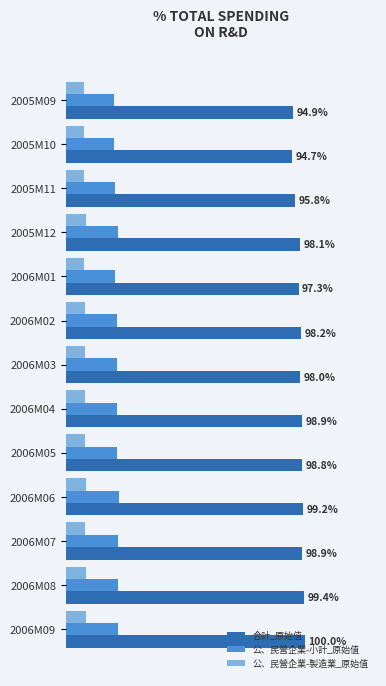

At how many categories does at least one series exceed 28?

13